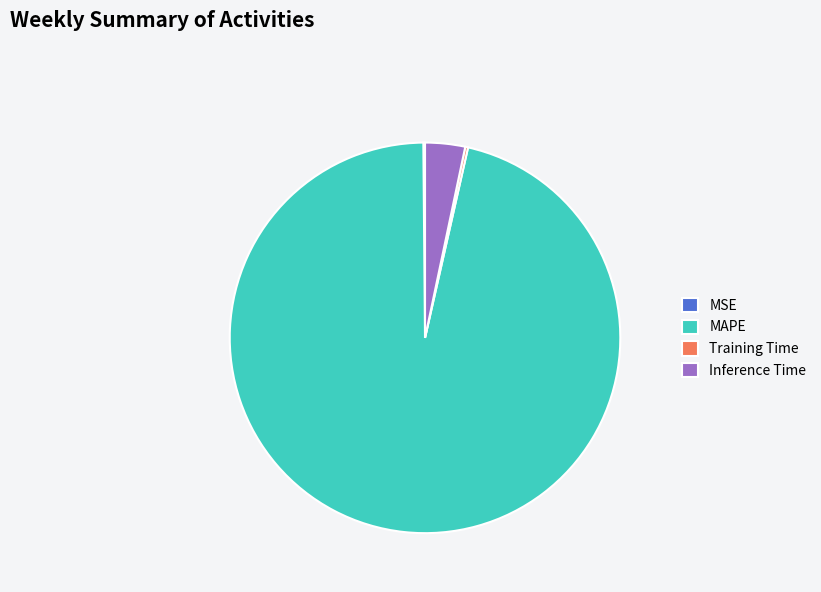

The Inference Time slice represents 3% of the pie. True or false?

True